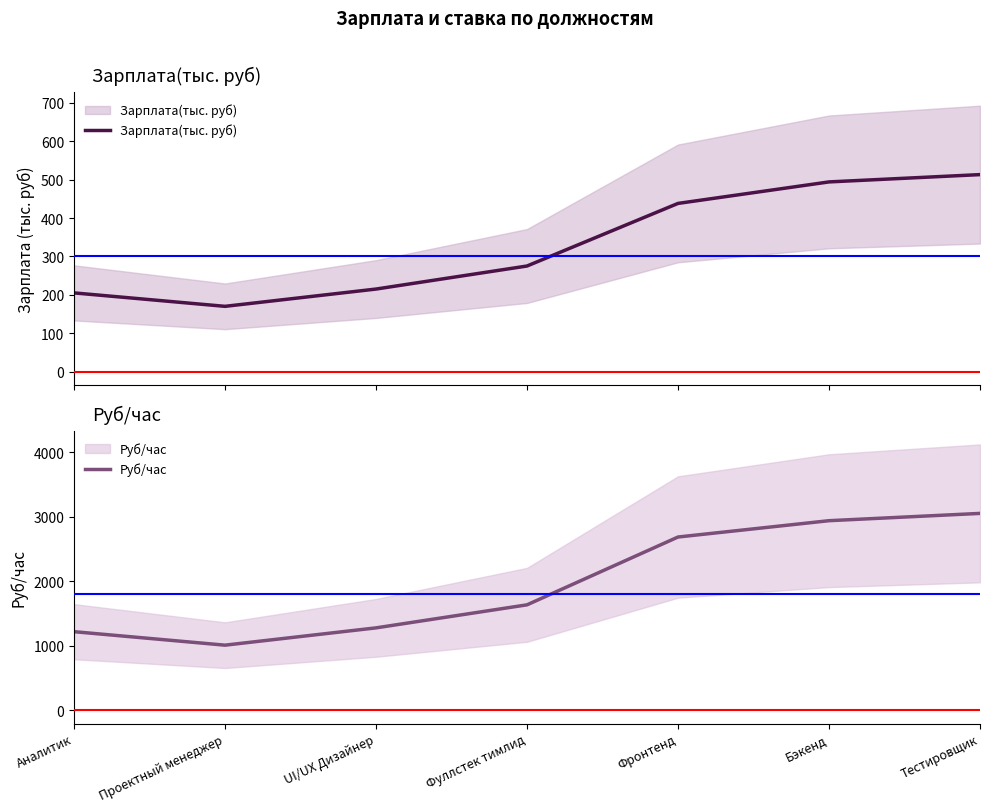

List the labels in order of Зарплата(тыс. руб) value, largest first.

Тестировщик, Бэкенд, Фронтенд, Фуллстек тимлид, UI/UX Дизайнер, Аналитик, Проектный менеджер